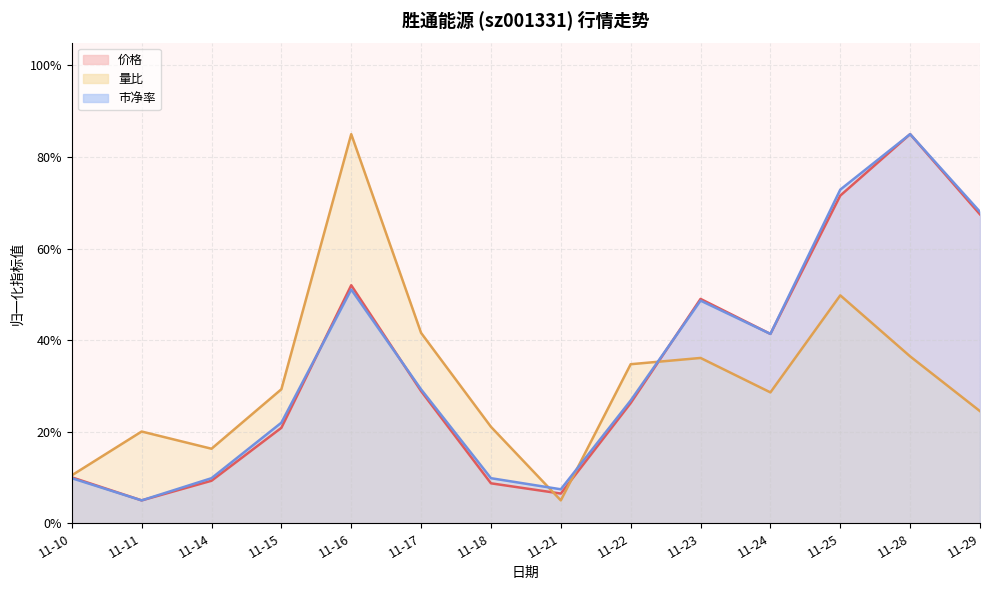

What is the sum of all 价格 values?

481.9